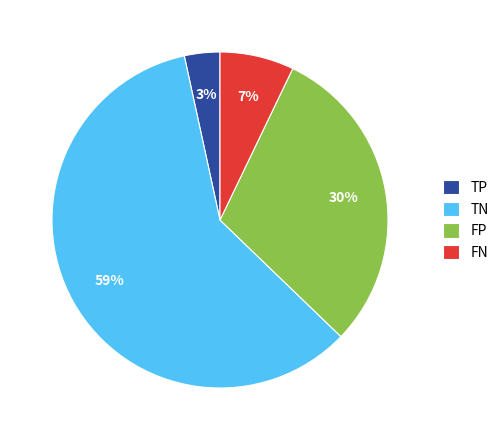

What is the ratio of the value at FP to the value at TN?

0.5